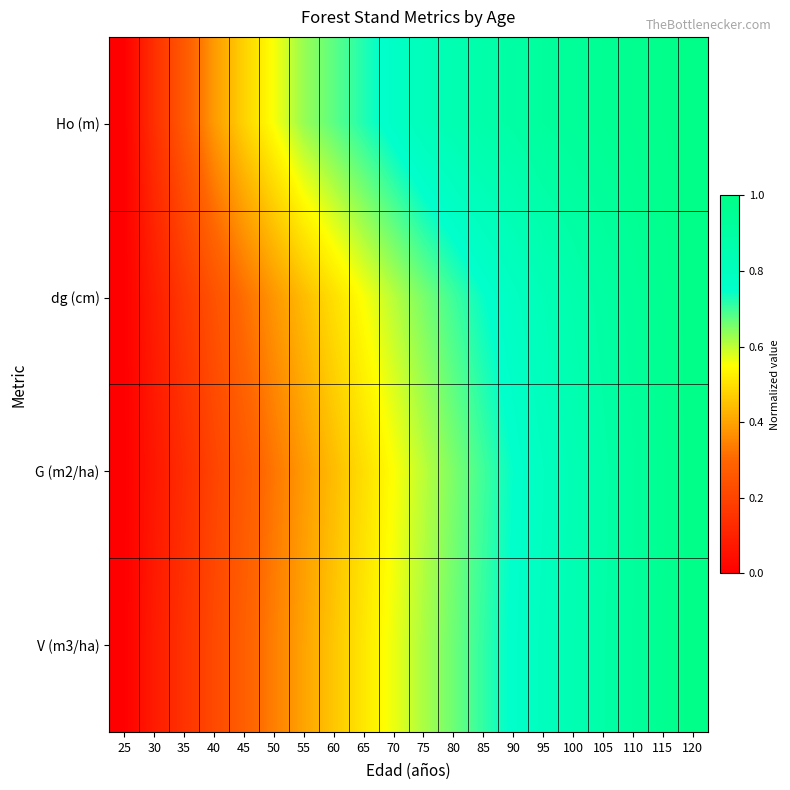

Rank the series at 110 from lowest to highest value.

G (m2/ha), V (m3/ha), dg (cm), Ho (m)